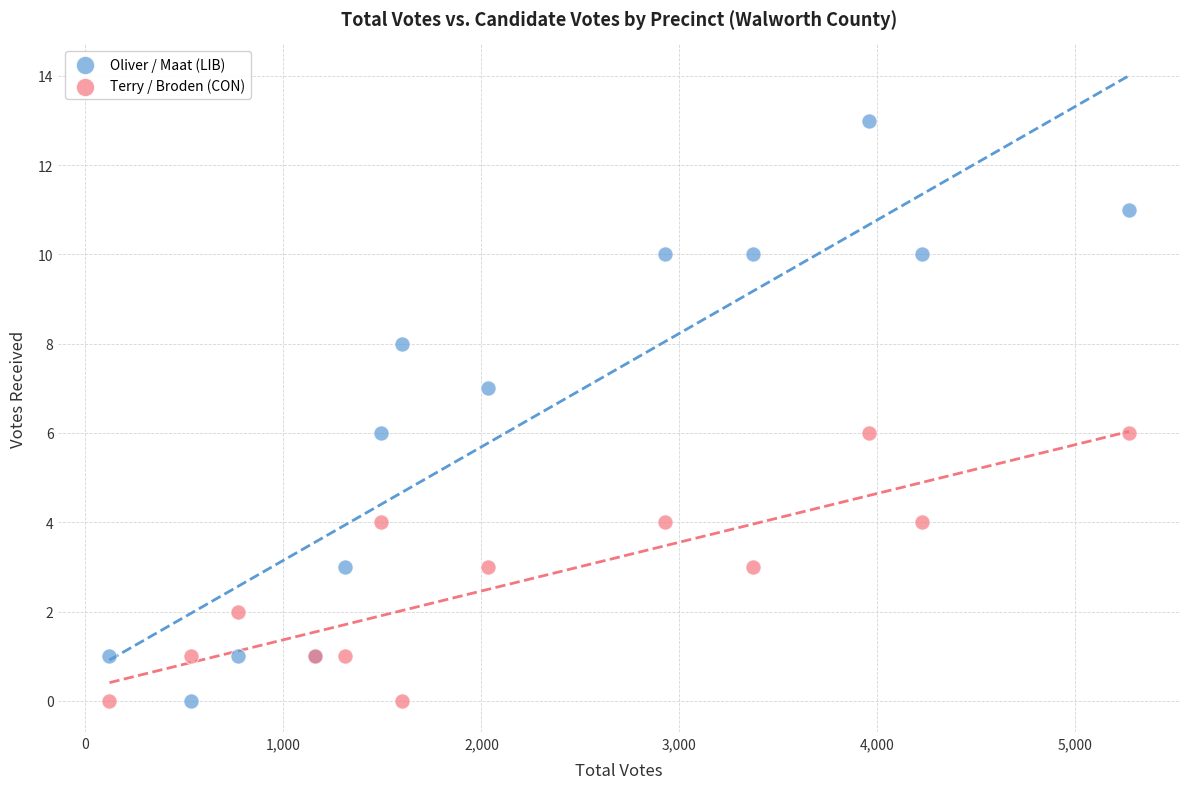

What is the X range (max minus min) for the scatter plot?

5150